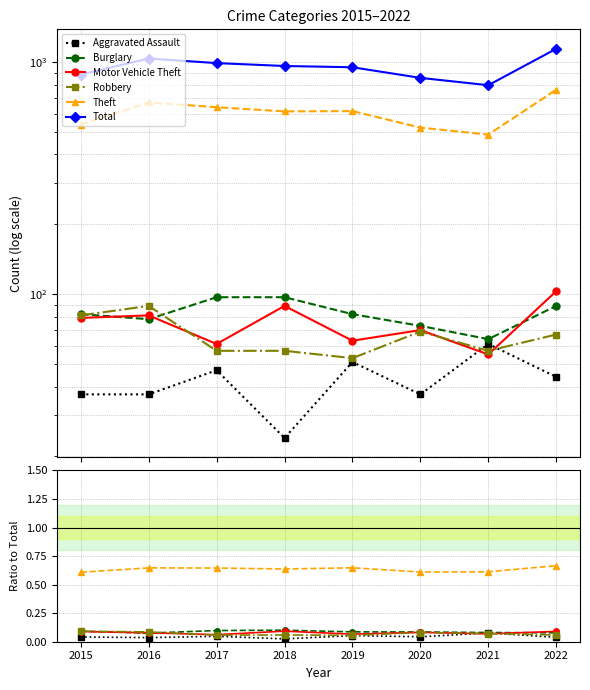

What is the sum of the Burglary values at 2020 and 2019?

0.2